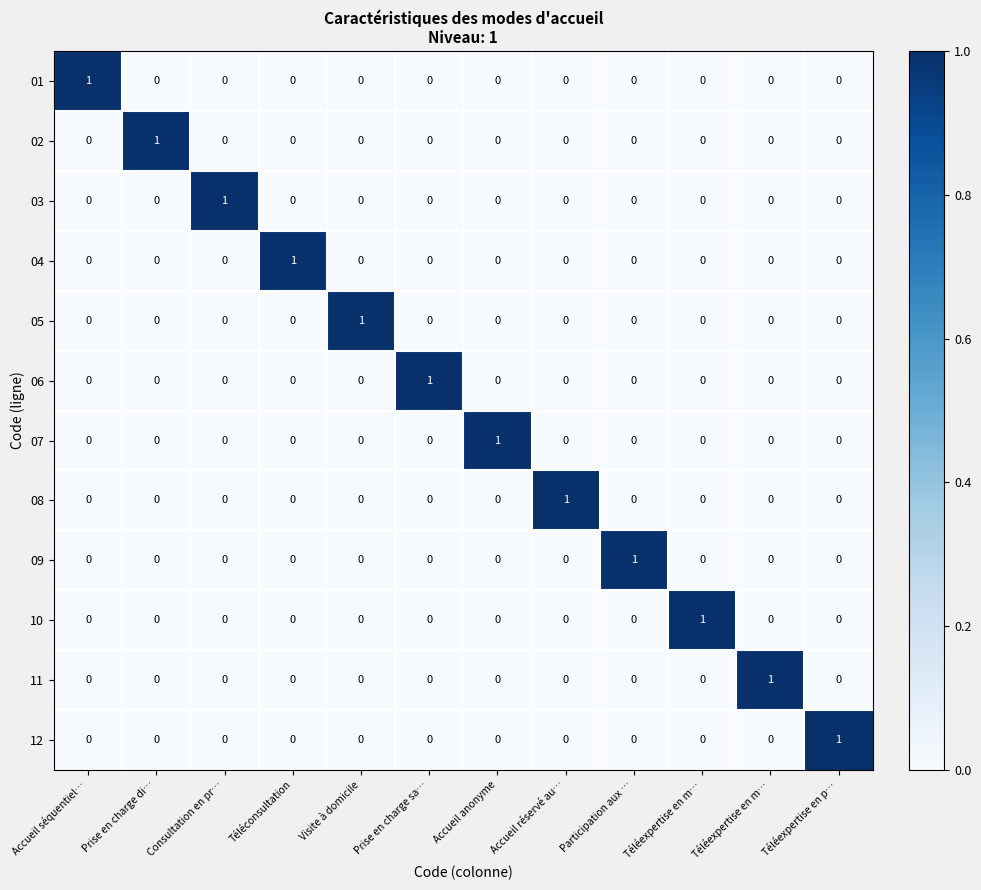

Which has a higher value, Accueil anonyme or Participation aux …?

Accueil anonyme